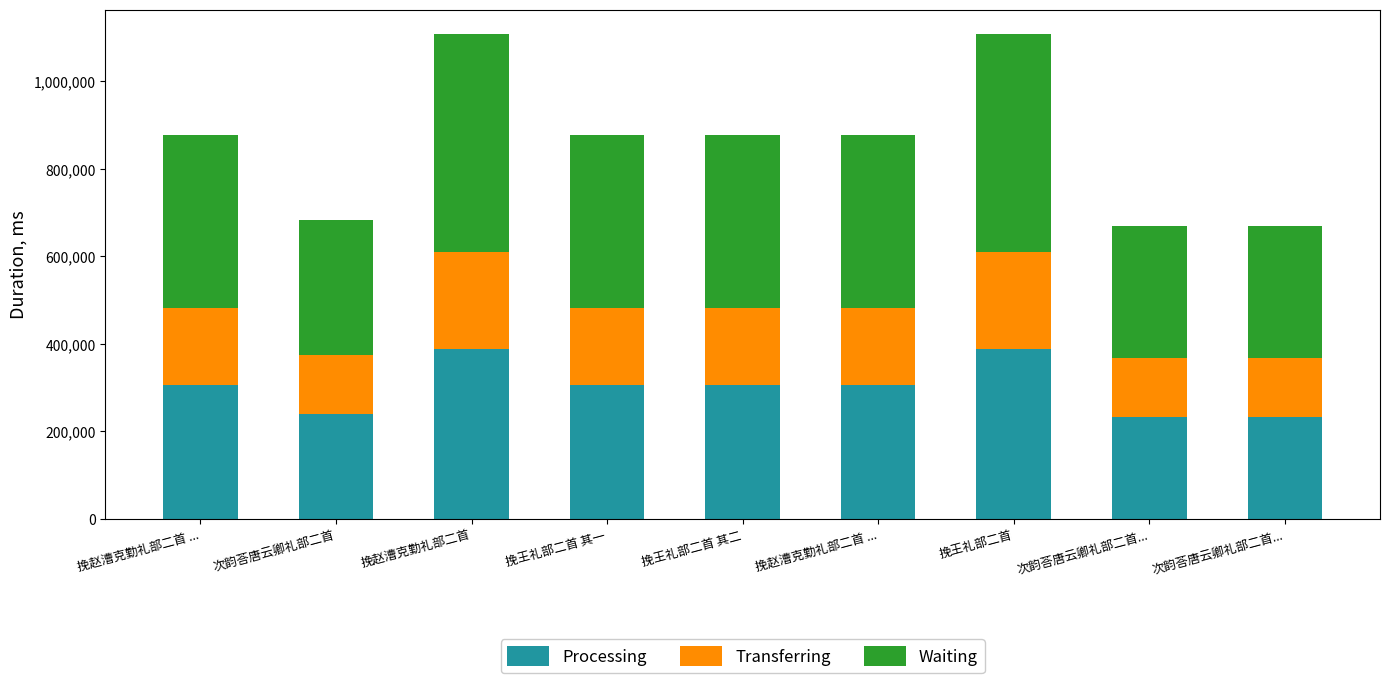

Are the bars horizontal?

No